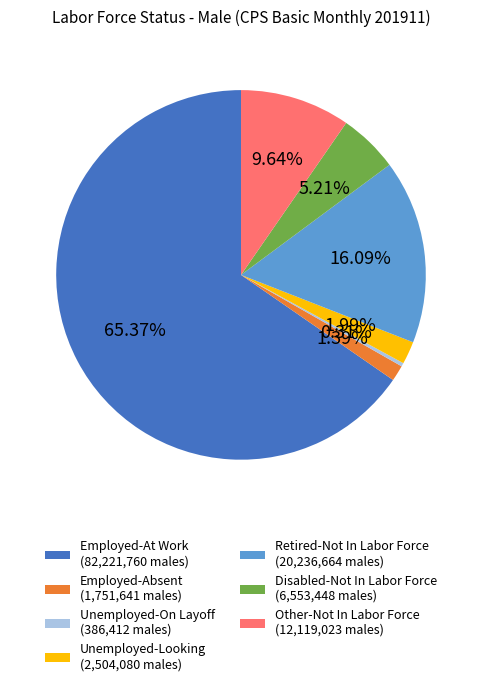

Is the sum of Disabled-Not In Labor Force and Unemployed-Looking greater than half?

No